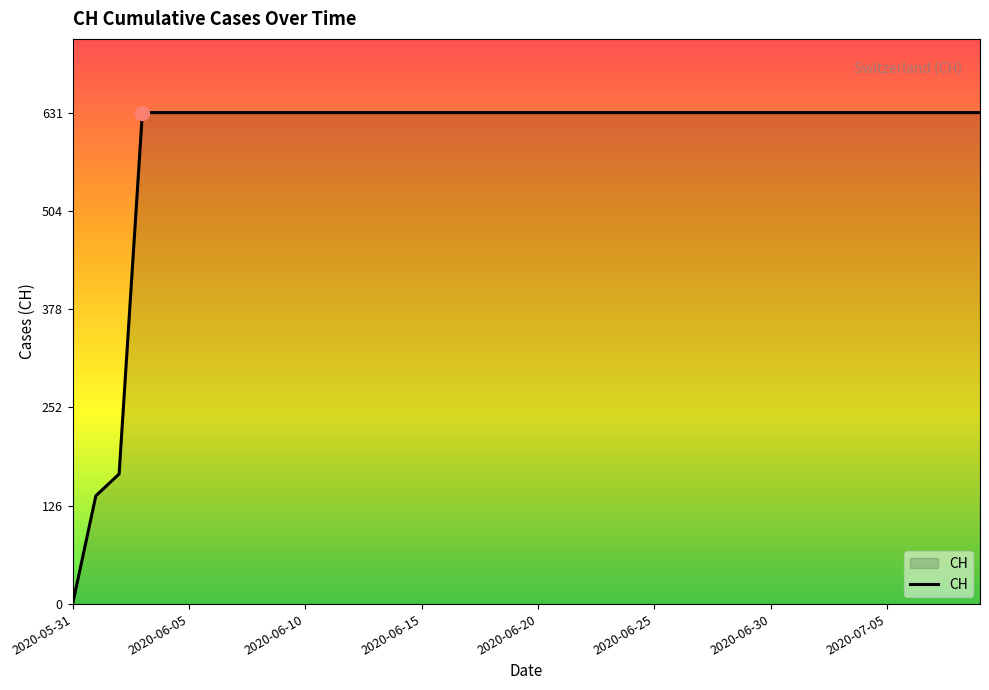

How many distinct data groups are displayed?

1